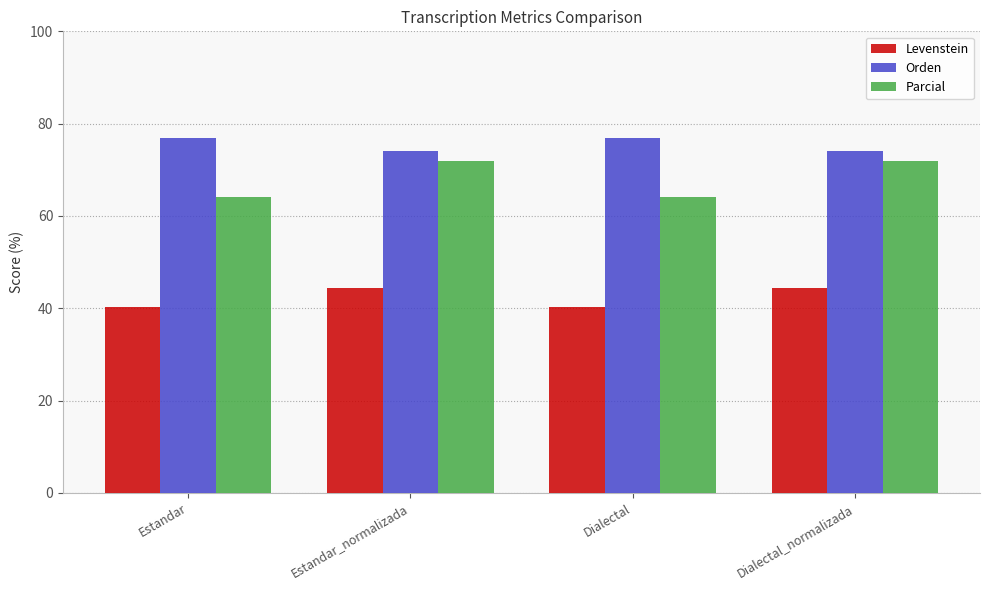

What is the label of the 1st bar from the right?

Dialectal_normalizada